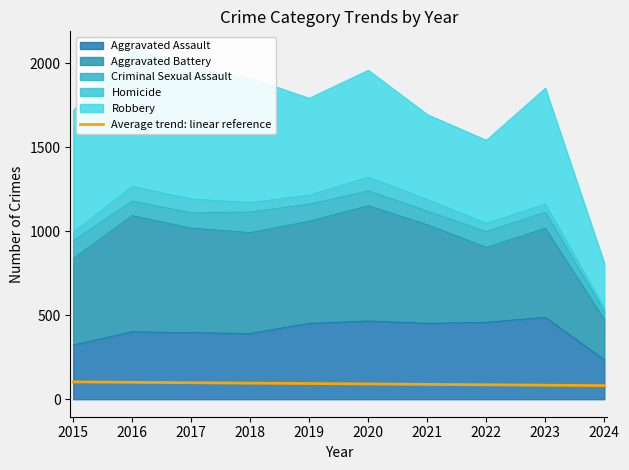

Where is the data nearest to the value 92?

2020